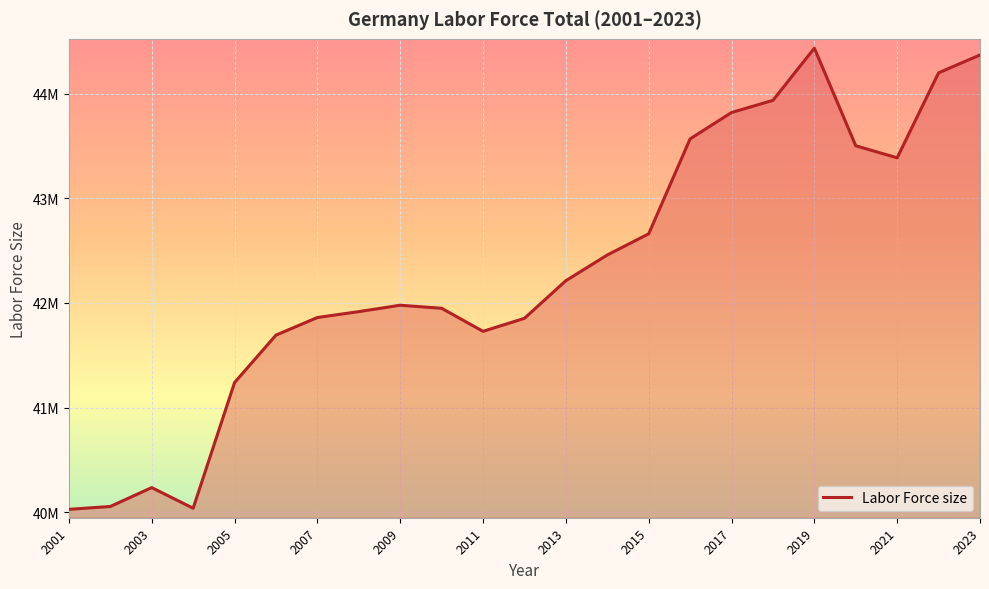

Where is the data nearest to the value 42231471?

2013